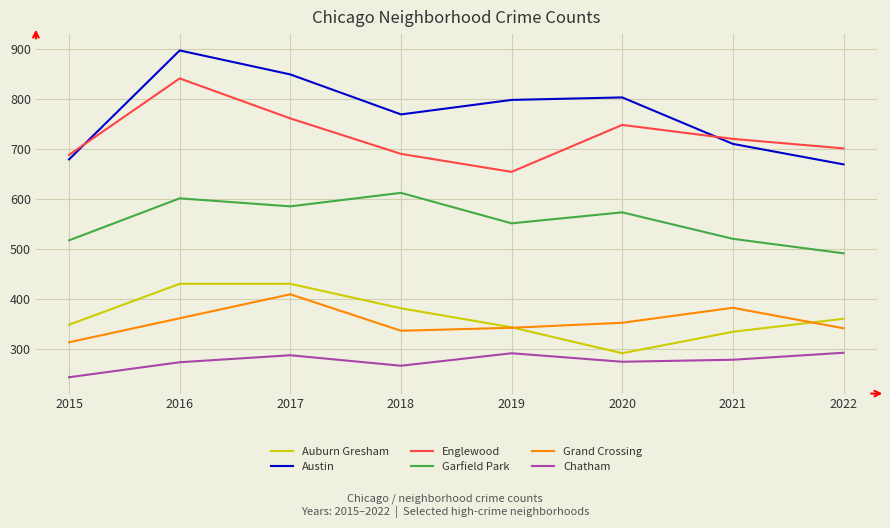

Between which two adjacent categories do Englewood and Austin first intersect?

2015 and 2016